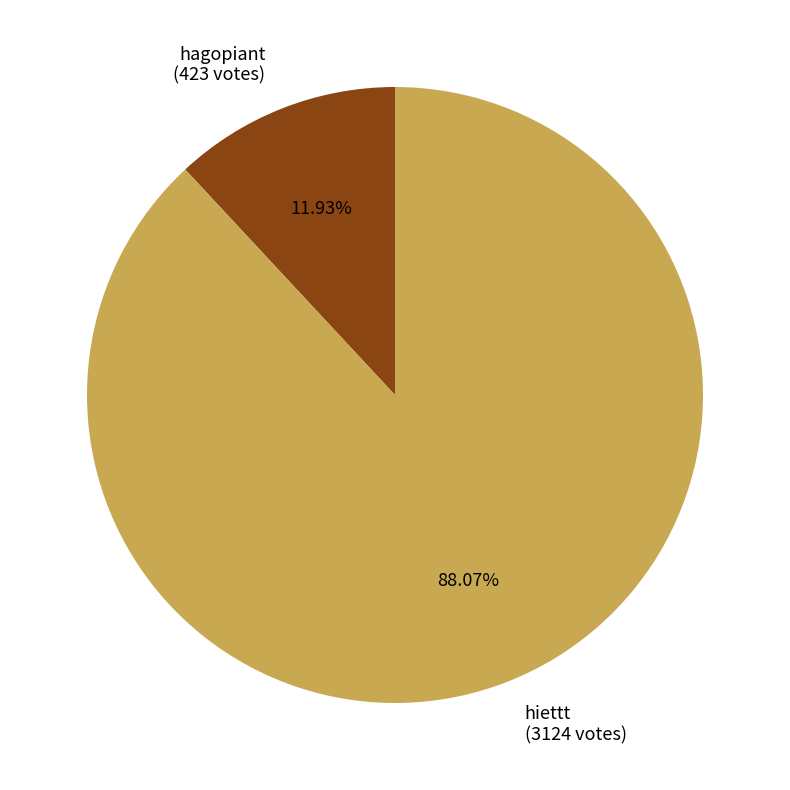

Which category has the smallest portion of the pie?

hagopiant